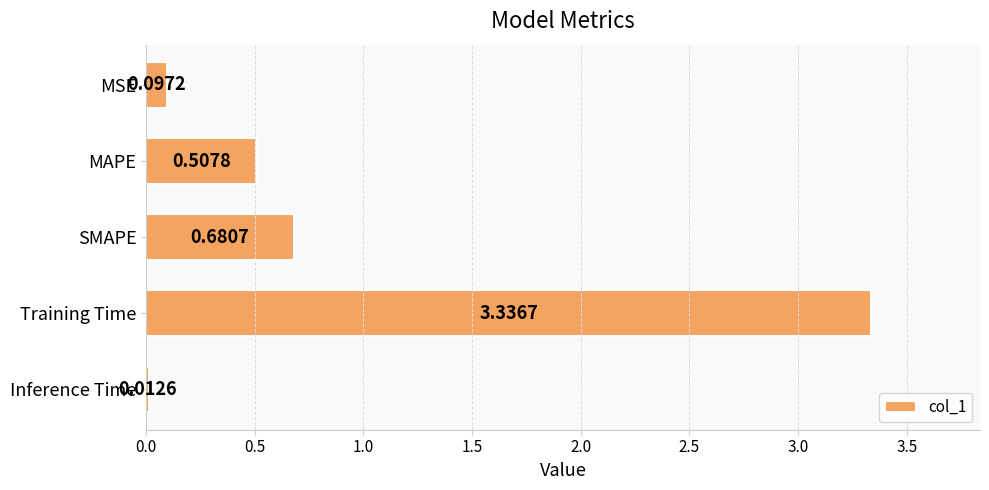

Which has a higher value, Inference Time or SMAPE?

SMAPE